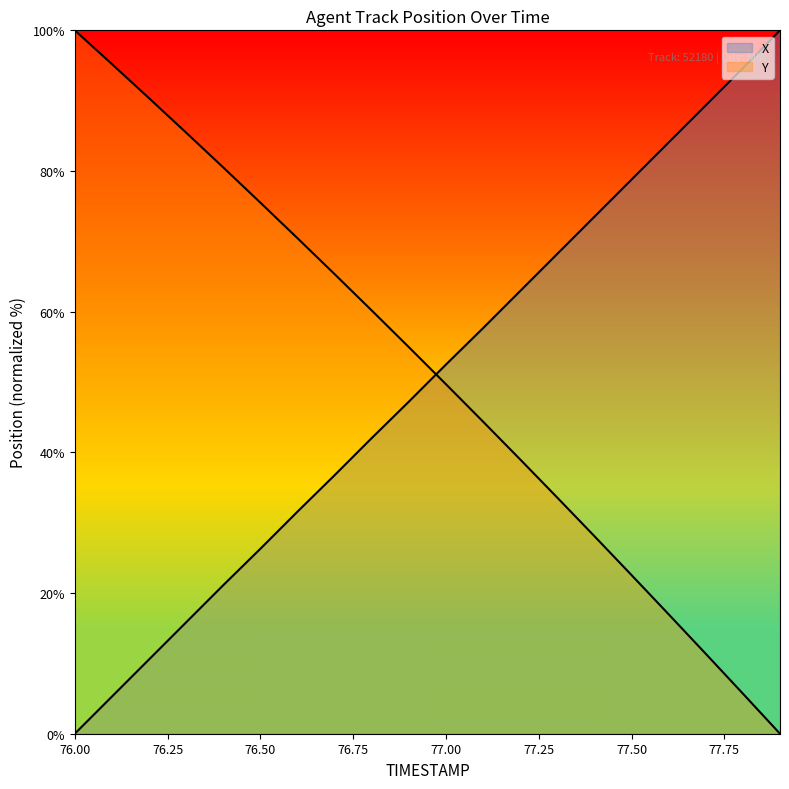

True or false: X has more than 1 interior local peaks.

False